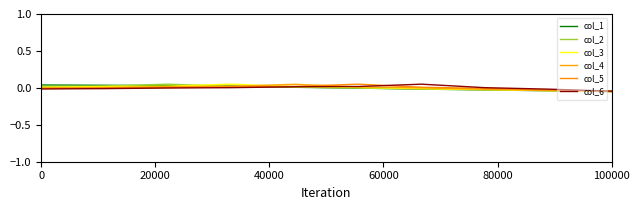

Between which two adjacent categories do col_4 and col_5 first intersect?

80000 and 100000